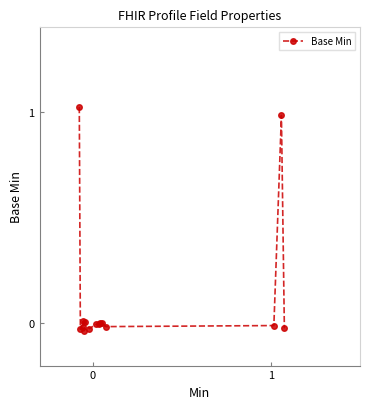

What is the difference between the maximum and second lowest values?

1.1